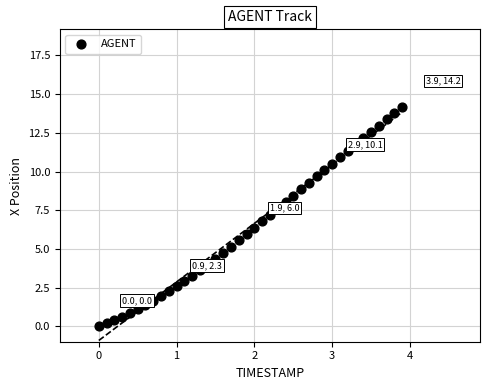

What is the range of Y values (max minus min)?

14.2